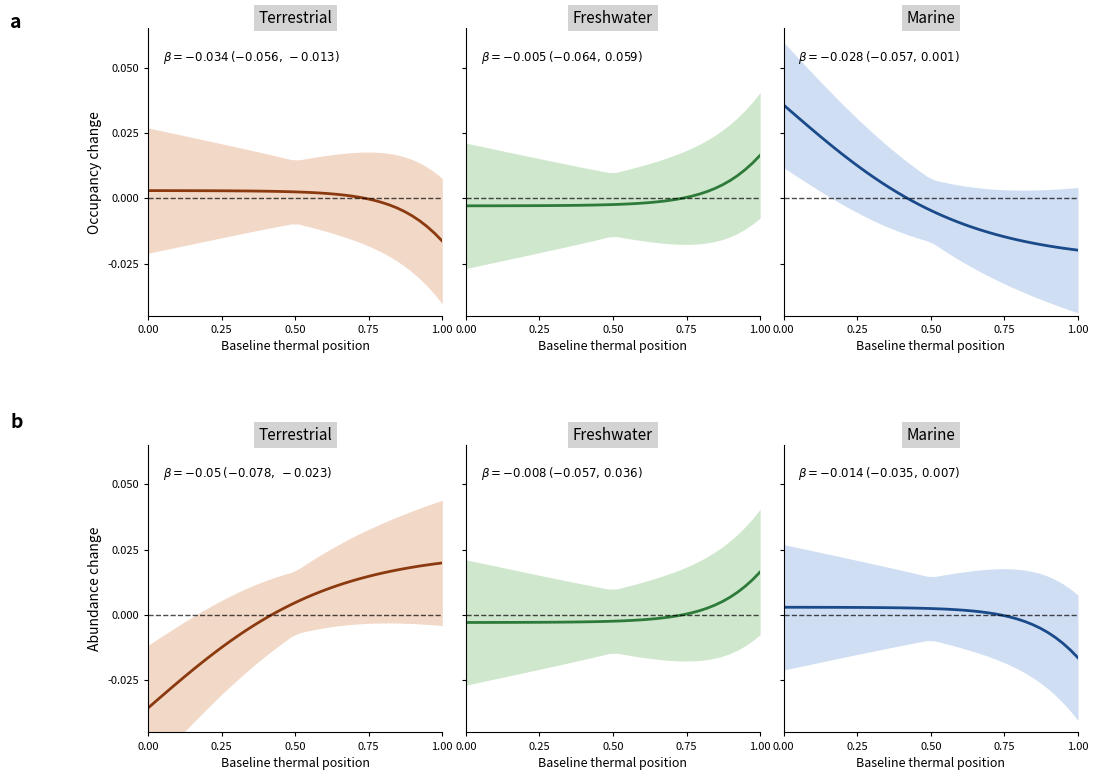

How many categories are shown in the chart?

40